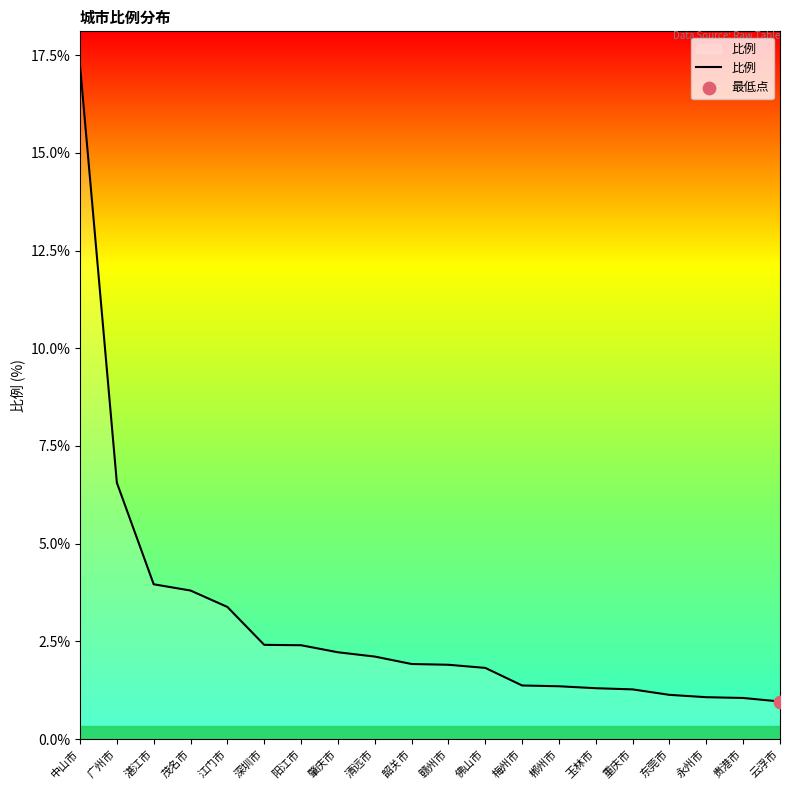

What is the ratio of the value at 阳江市 to the value at 梅州市?

1.8